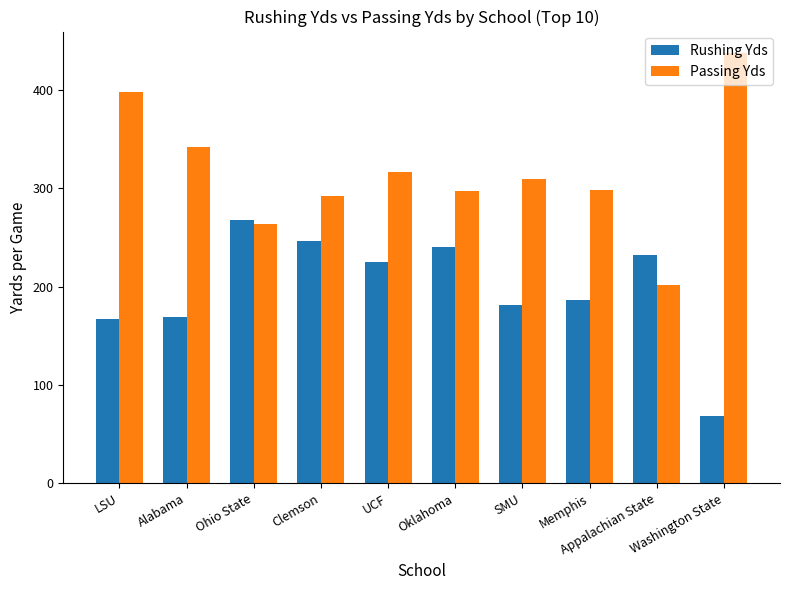

Read the Rushing Yds value at Ohio State.

267.3